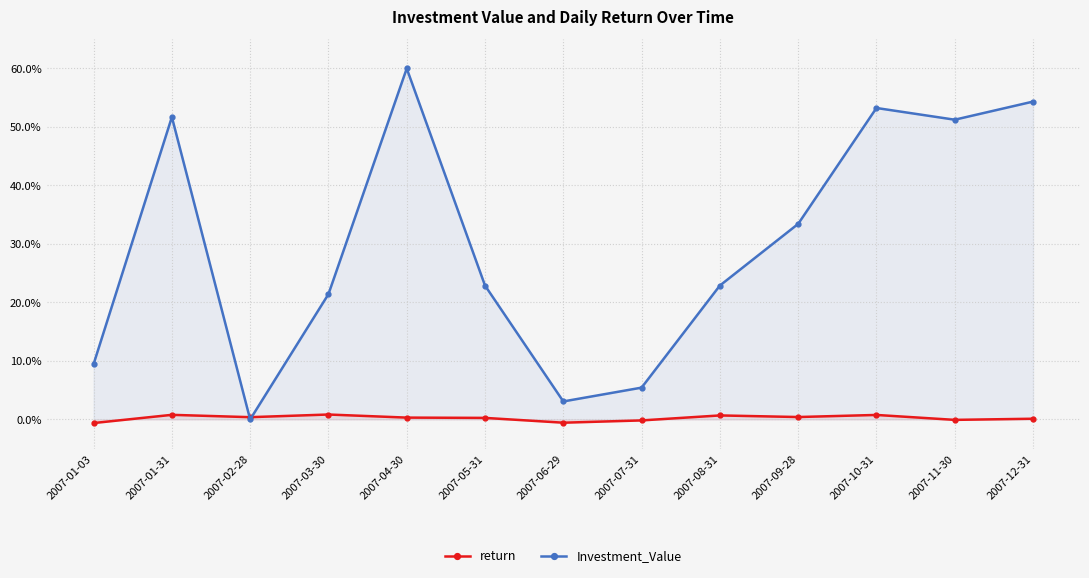

The Investment_Value series shows 0.5 at 2007-01-31. True or false?

True